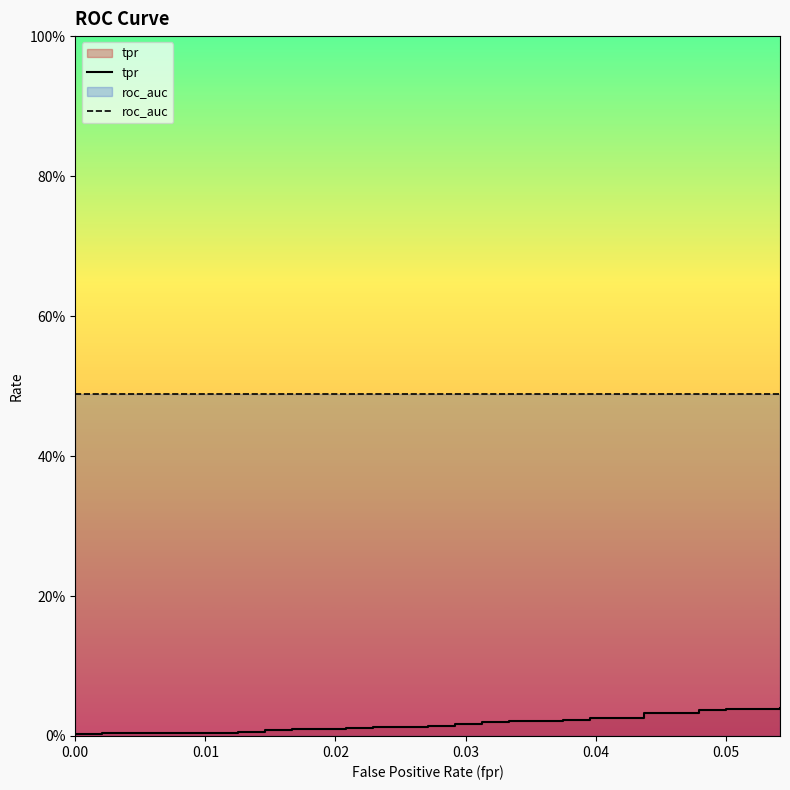

Which series has the largest range (max minus min)?

tpr